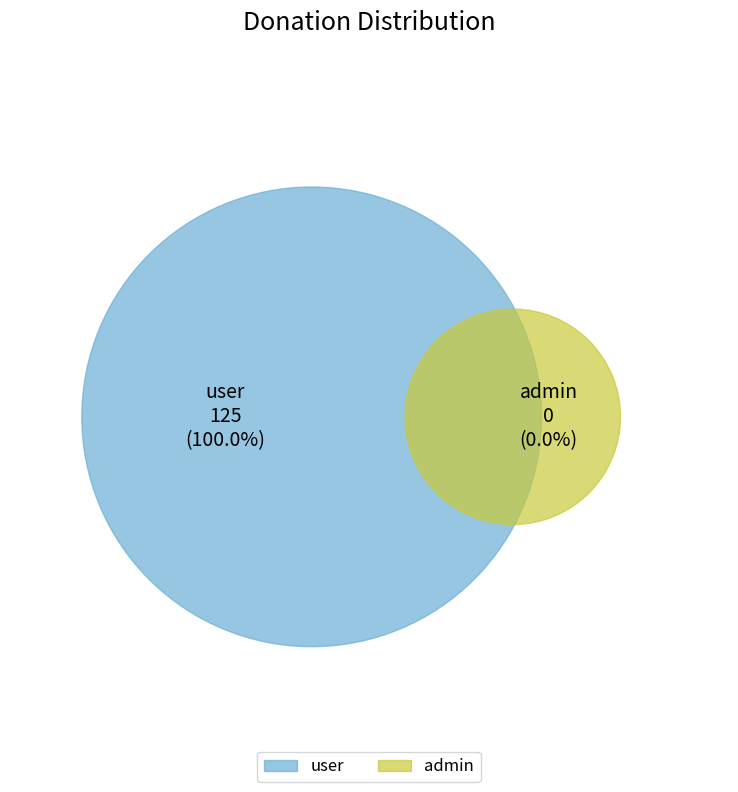

Which slice represents more than half of the pie?

user